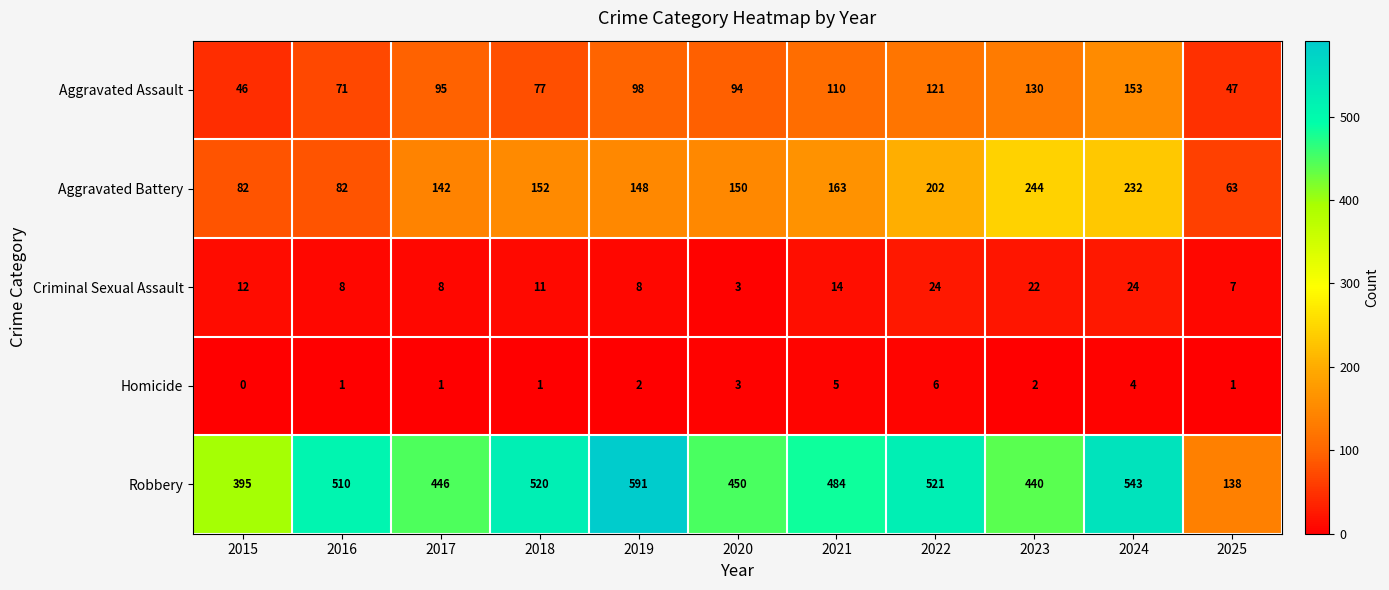

What is the difference between the maximum and second lowest values in the Homicide series?

5